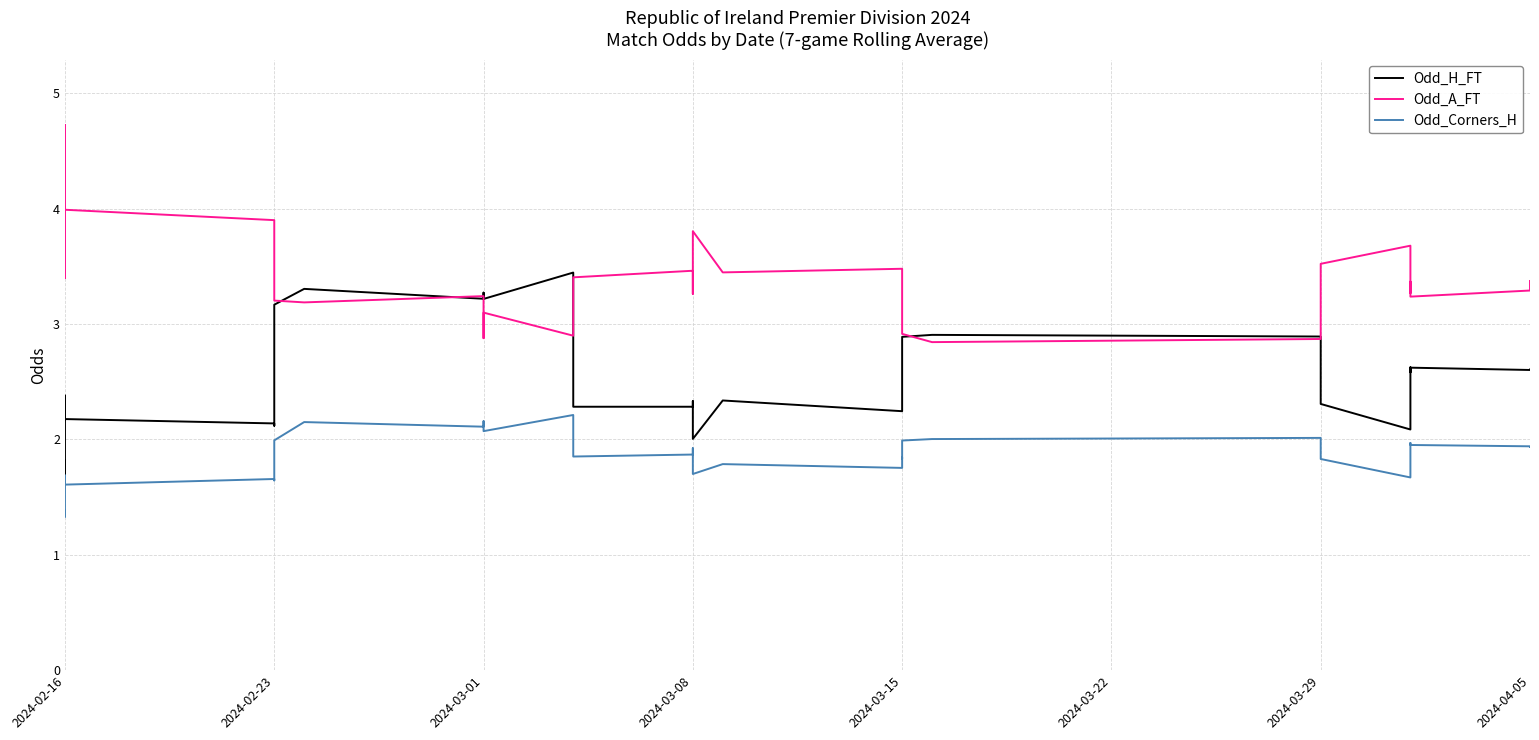

Is the value of Odd_Corners_H at 16 greater than the value of Odd_A_FT at 29?

No